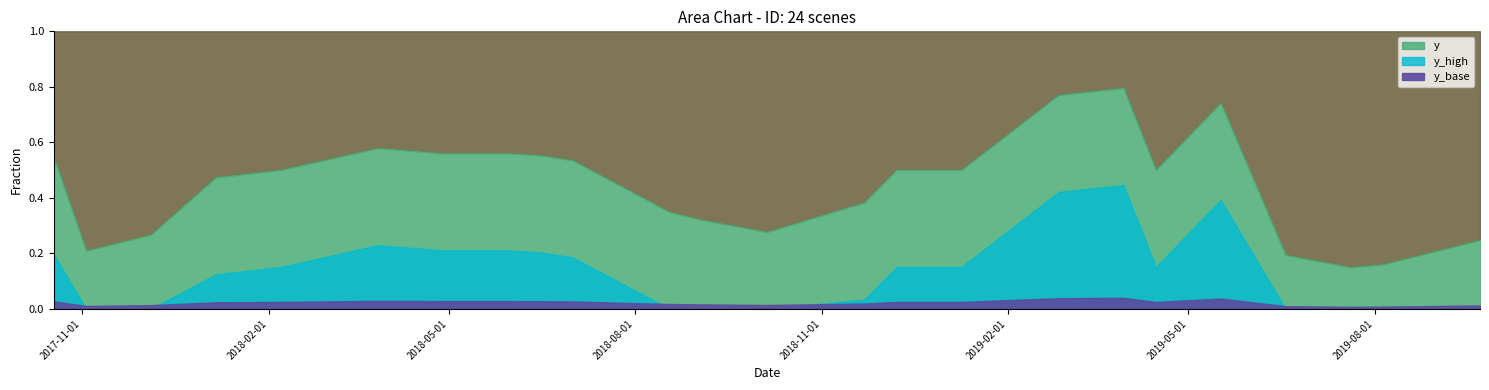

What is the maximum value shown in the chart?

0.8